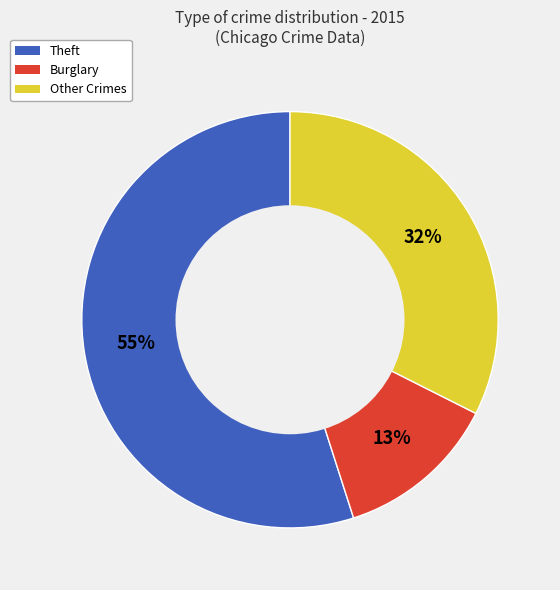

Does any single category account for the majority?

Yes